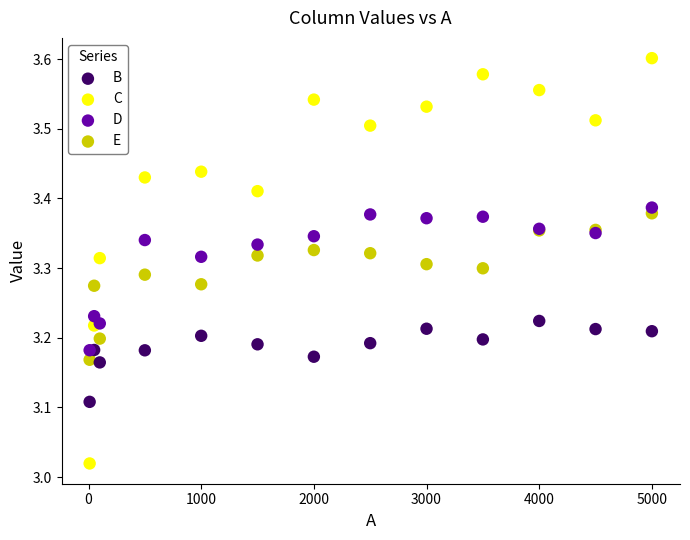

What are all the series names shown in the legend?

B, C, D, E